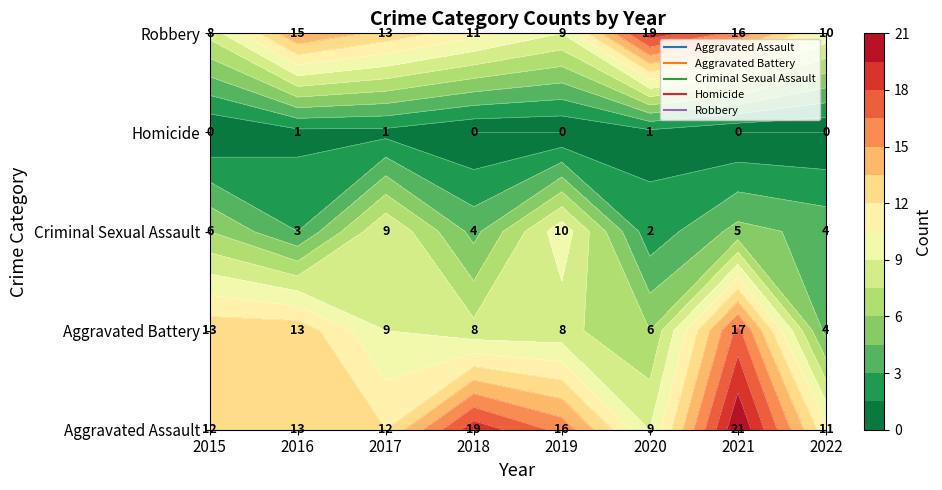

What is the difference between the highest and lowest values at 2016?

14